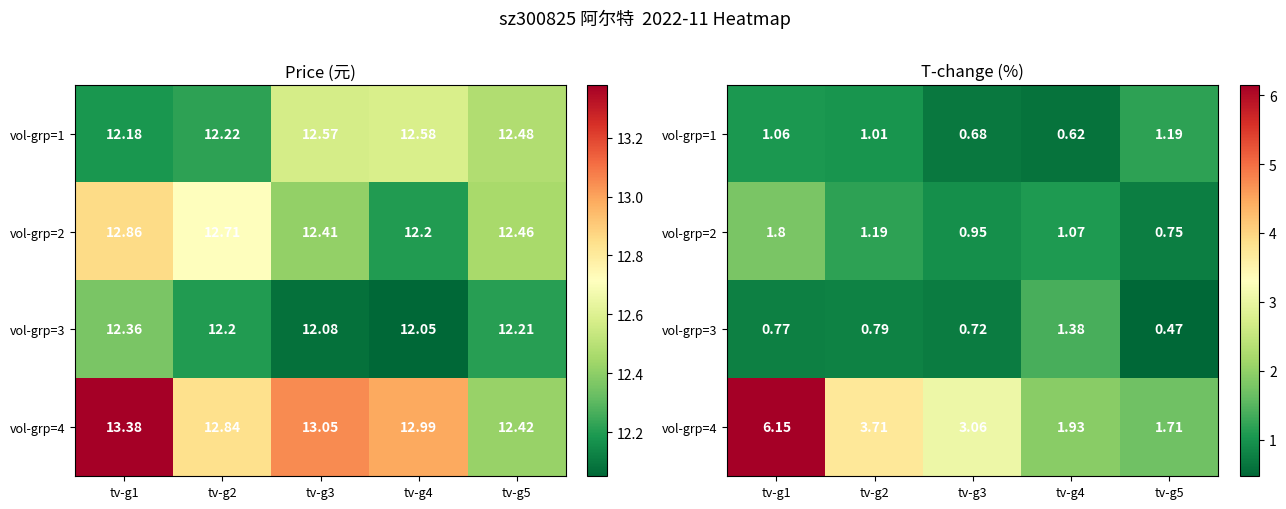

List the labels in order of vol-grp=3 value, largest first.

tv-g4, tv-g2, tv-g1, tv-g3, tv-g5